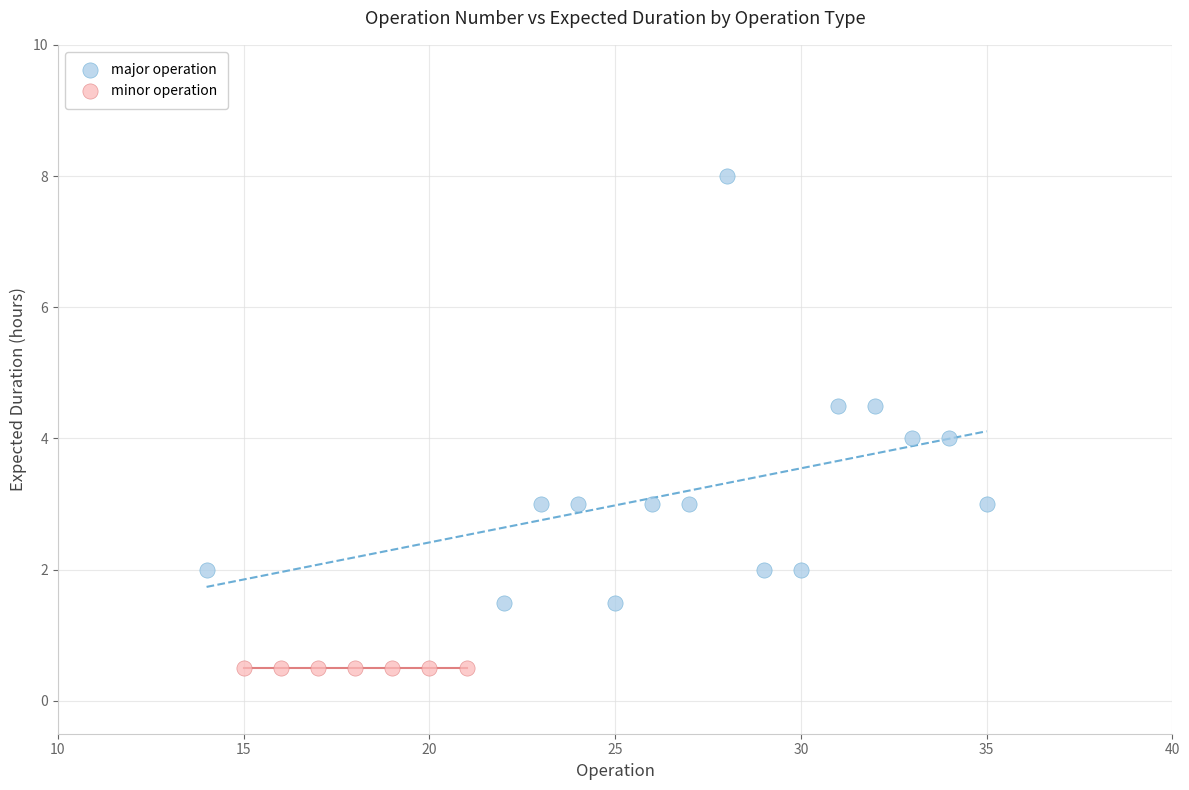

Which series contains the highest Y value?

major operation